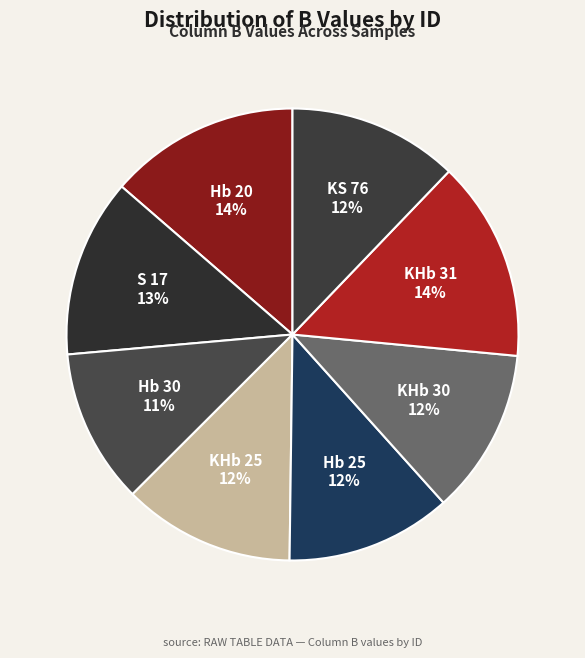

Count the number of slices in the pie.

8